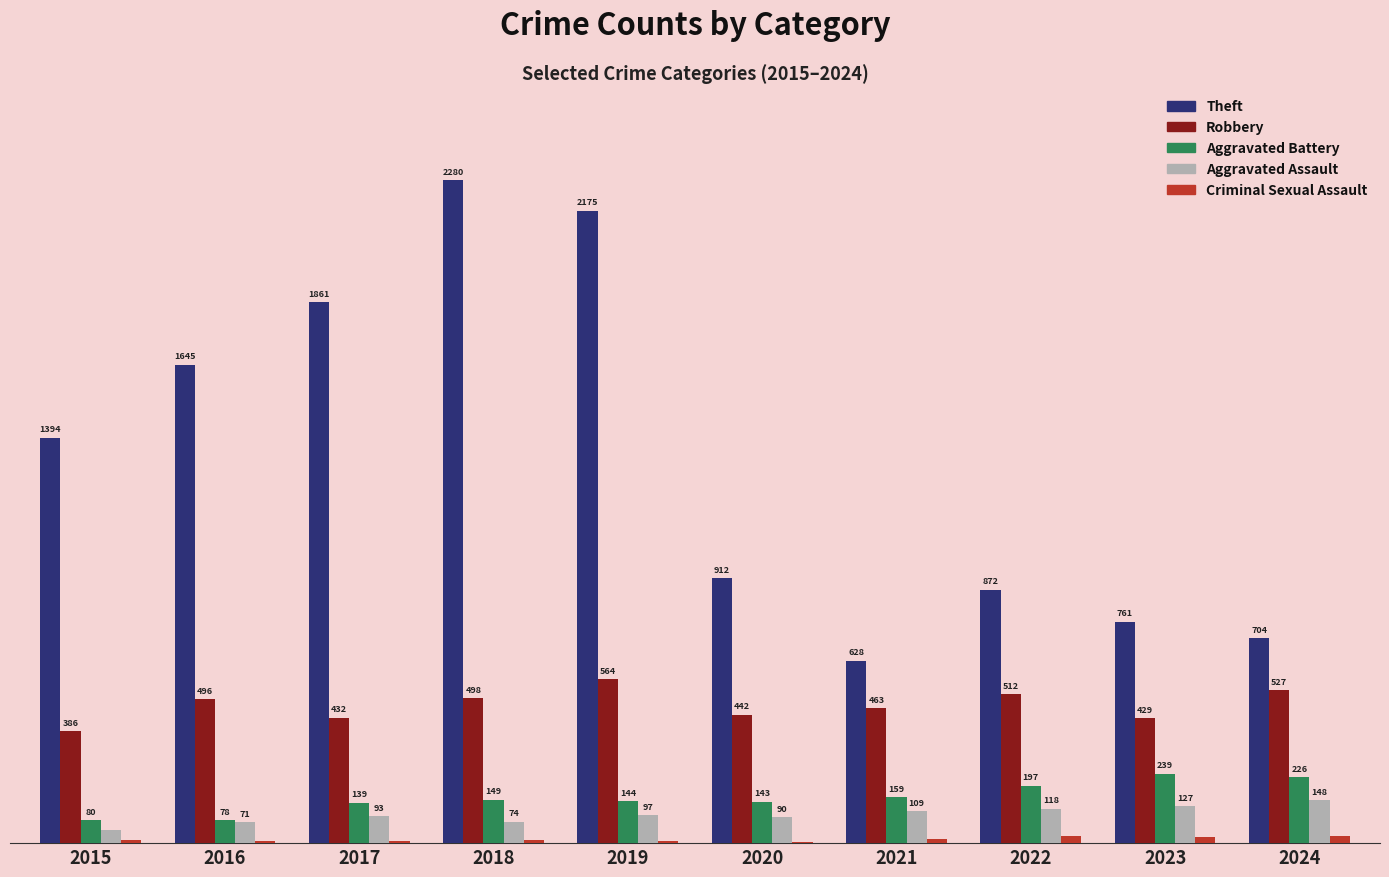

Does the chart contain stacked bars?

No